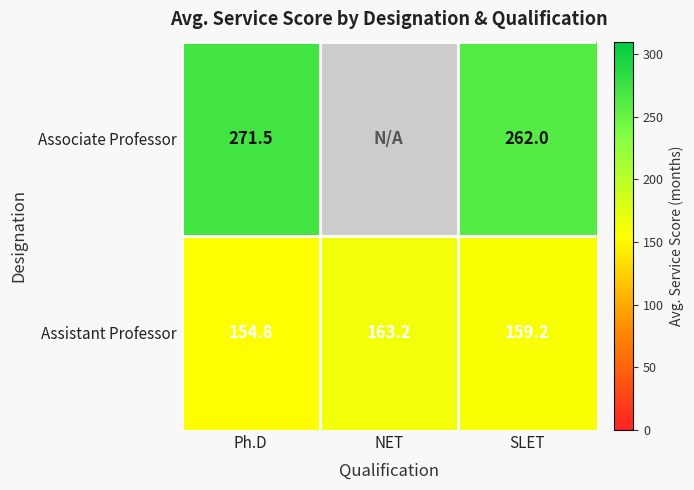

At which category is the sum across all series the highest?

Ph.D